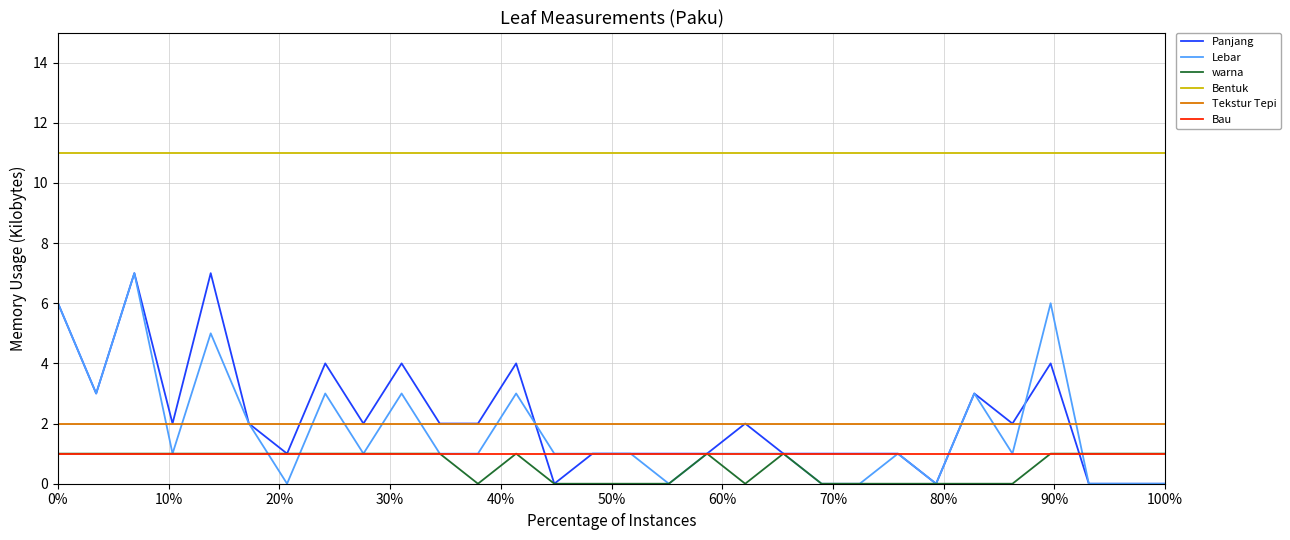

What is the maximum value for Tekstur Tepi?

2